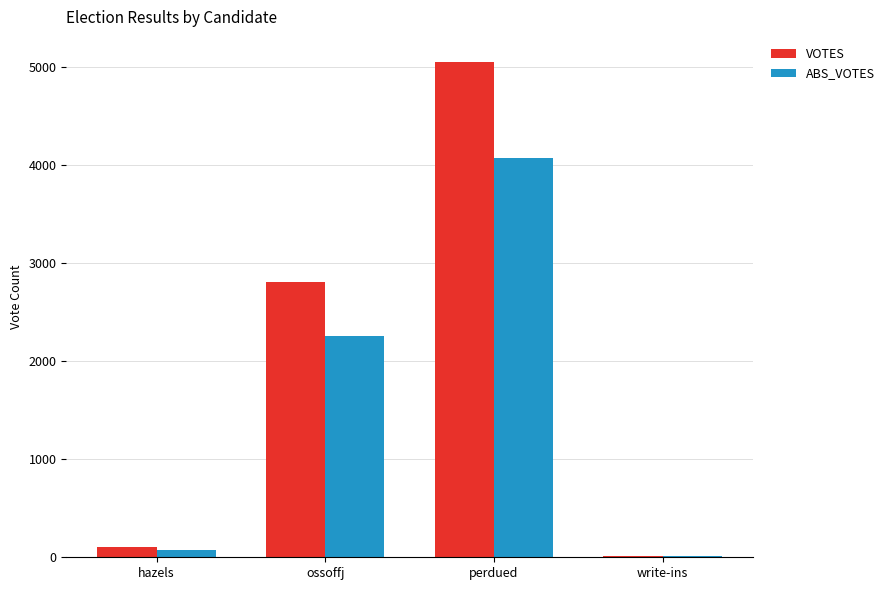

Reading left to right, list all the values displayed in this chart.

VOTES: hazels=105	ossoffj=2809	perdued=5054	write-ins=12
ABS_VOTES: hazels=72	ossoffj=2260	perdued=4070	write-ins=9